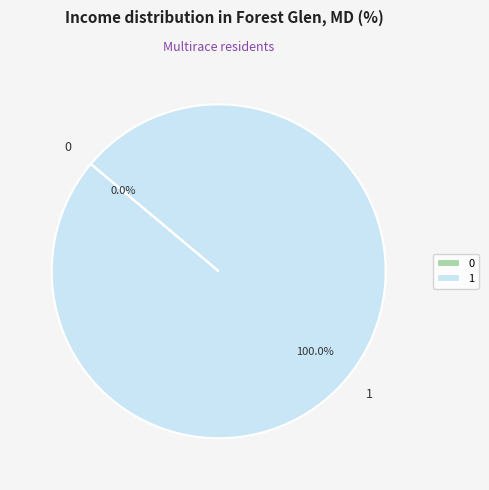

How many segments does this pie chart have?

2